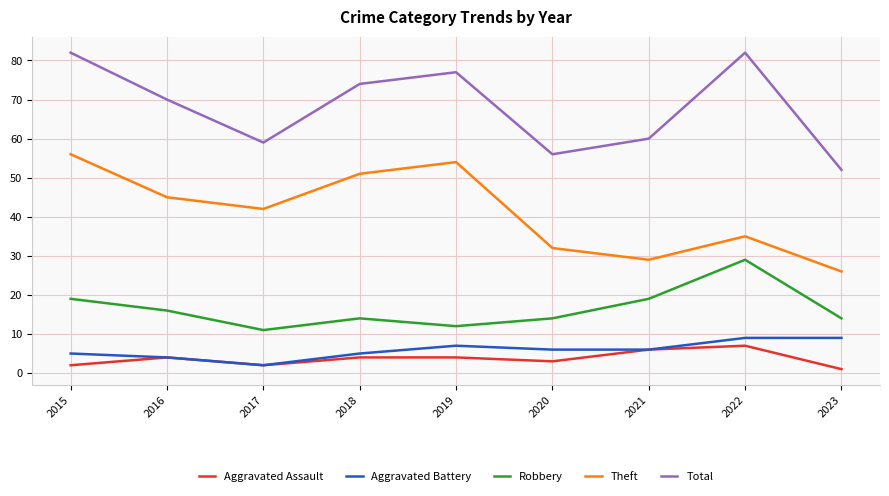

What is the total value across all series at 2015?

164